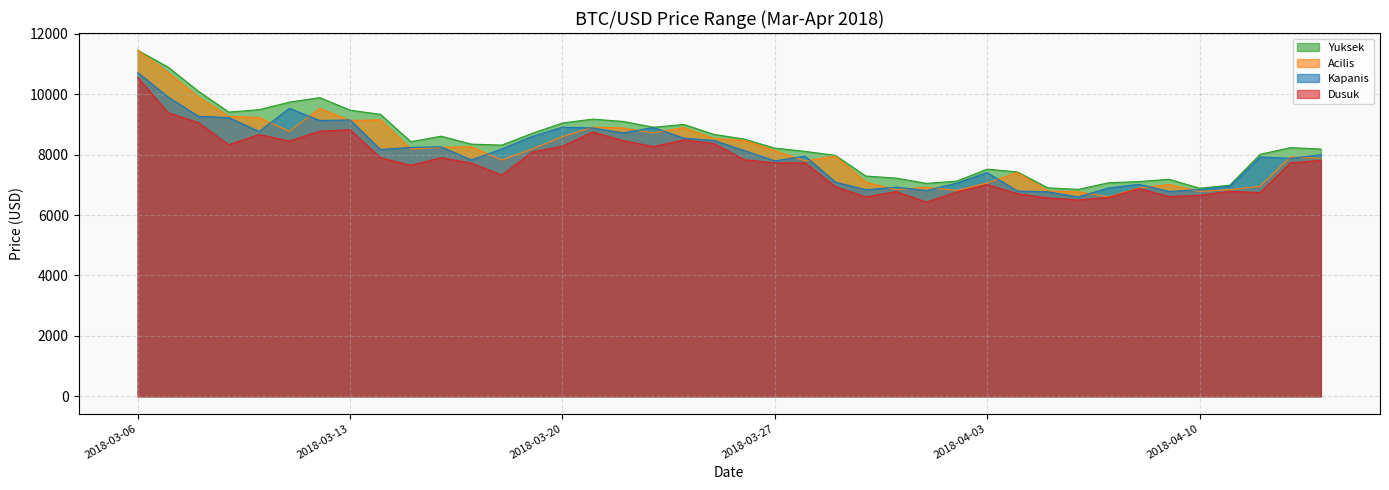

At how many categories does at least one series exceed 10519?

2